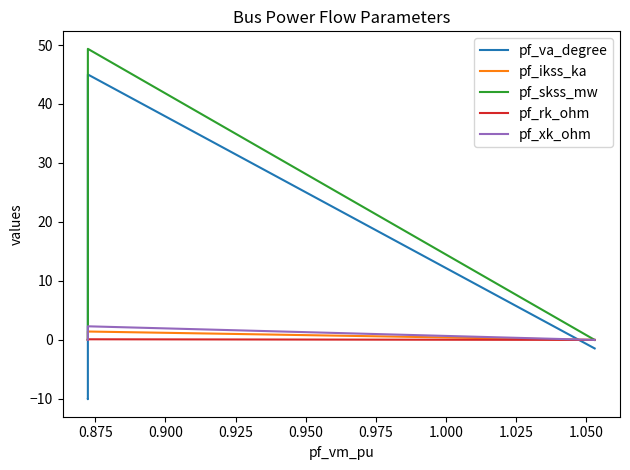

At which category is the sum across all series the highest?

0.875